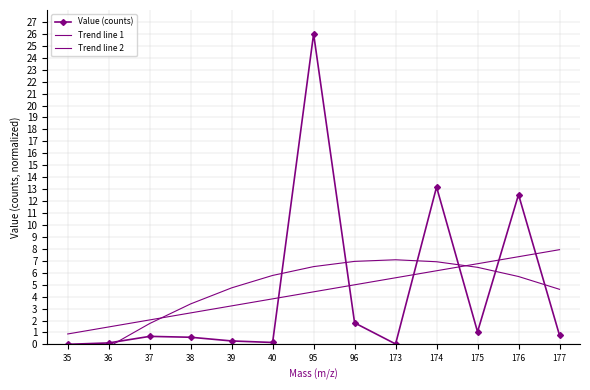

What are all the series names shown in the legend?

Value (counts), Trend line 1, Trend line 2